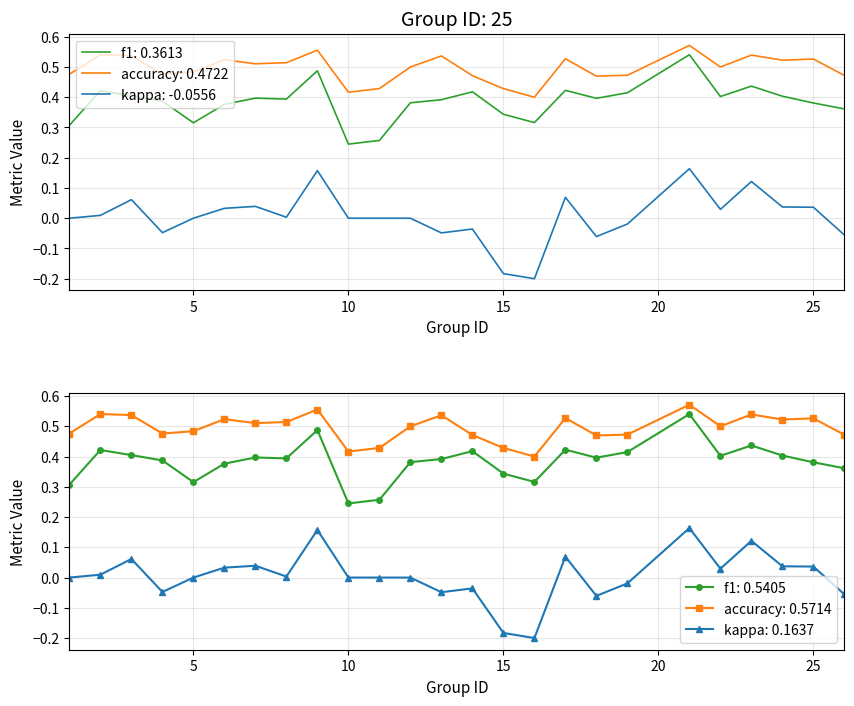

What is the spread (max minus min) of values at 4?

0.5